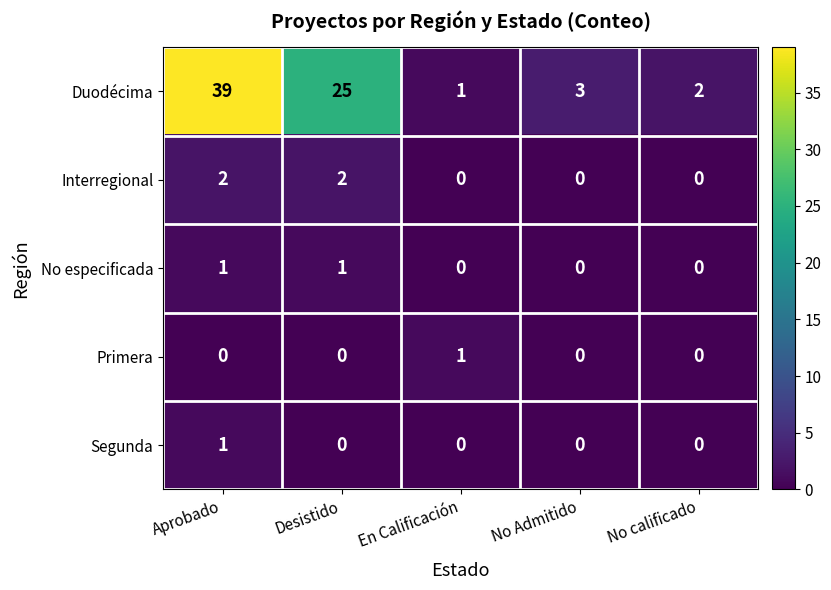

The Interregional series shows 4 at Aprobado. True or false?

False